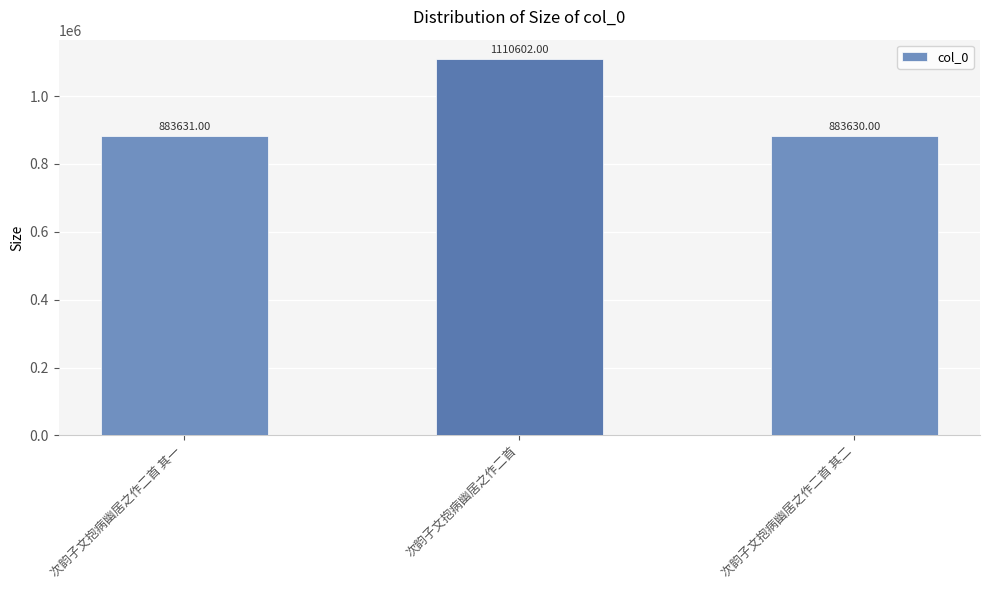

What is the average value?

959288